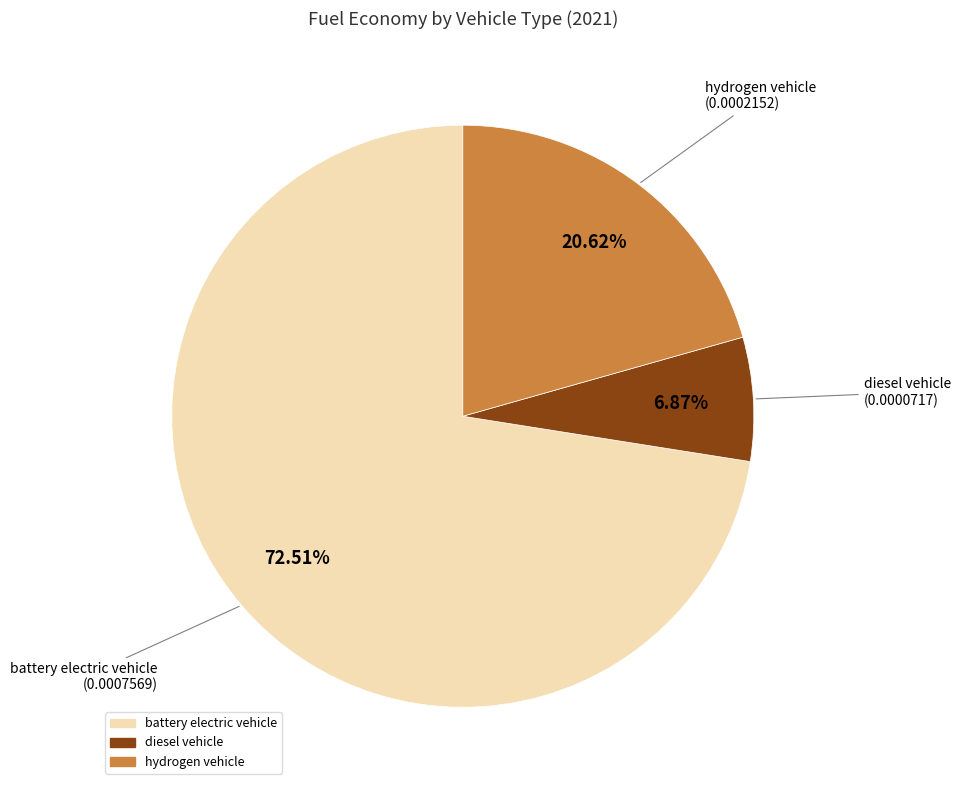

Rank the categories by value from lowest to highest.

diesel vehicle, hydrogen vehicle, battery electric vehicle